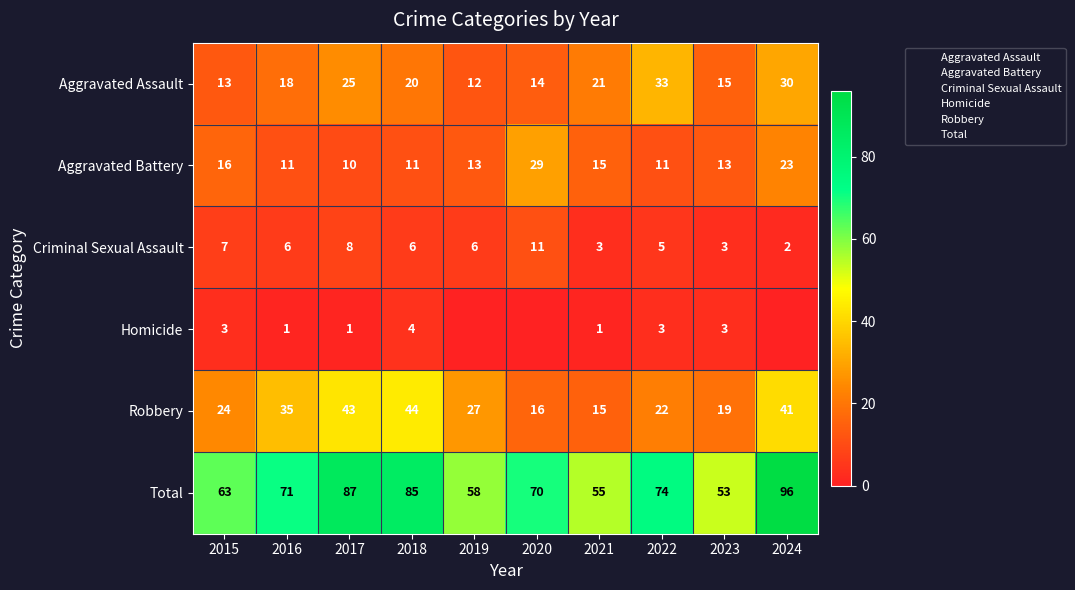

Rank the categories by Total value from lowest to highest.

2023, 2021, 2019, 2015, 2020, 2016, 2022, 2018, 2017, 2024